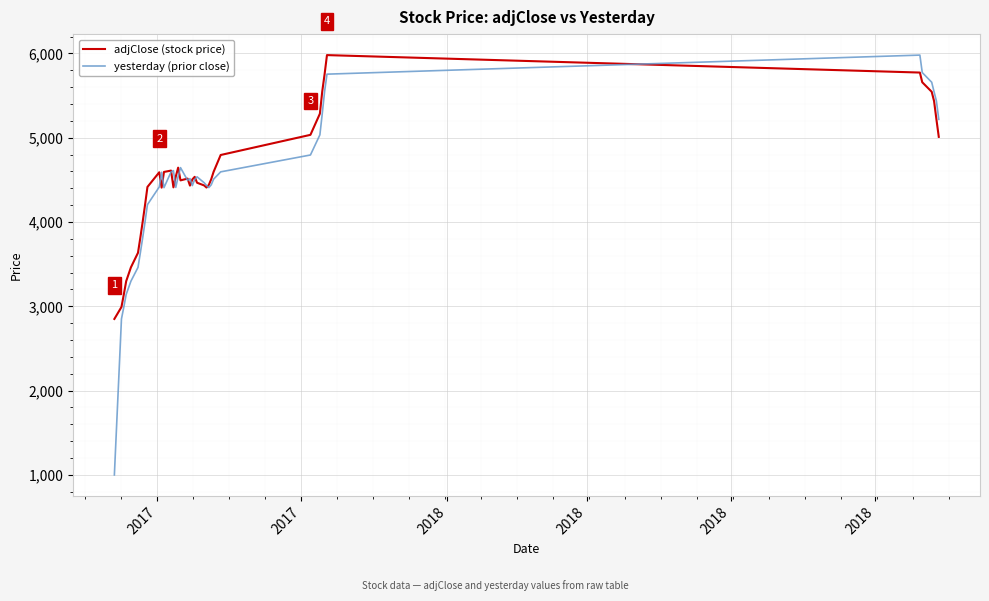

How many series are shown in this chart?

2